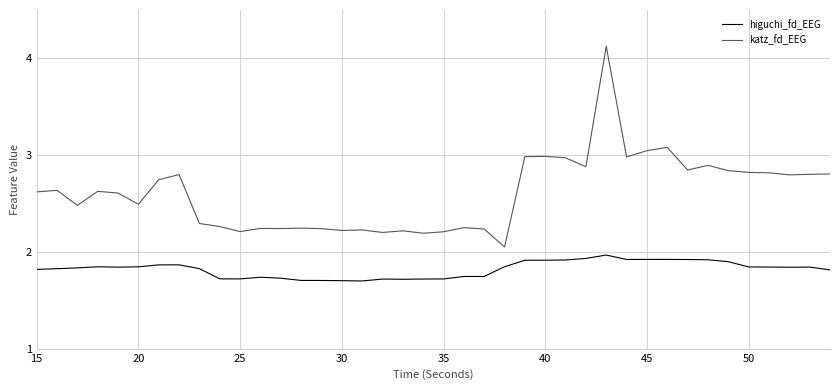

What is the highest value of the higuchi_fd_EEG series?

2.0